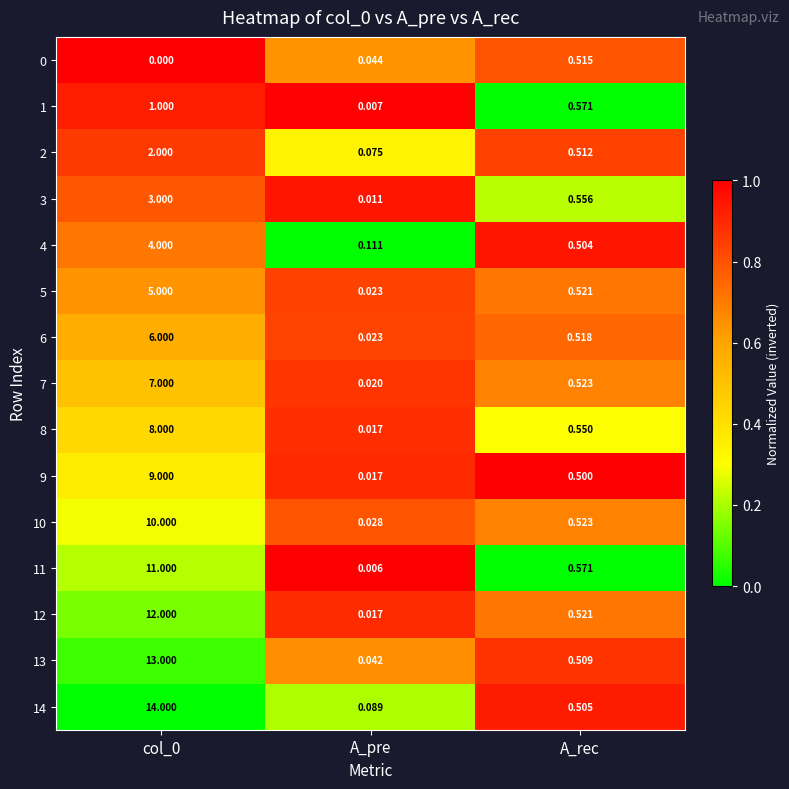

Is the value of 13 at A_rec greater than the value of 10 at A_rec?

No